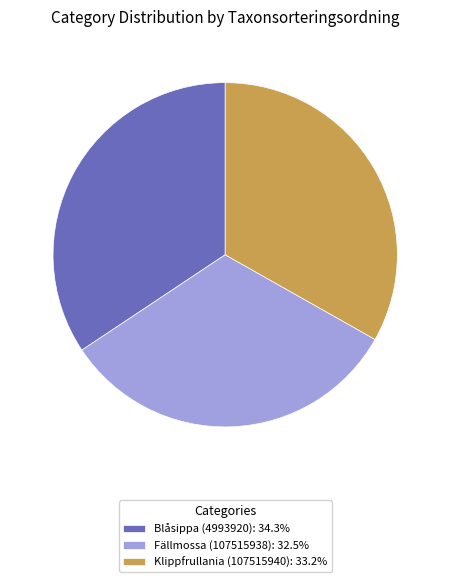

Does Klippfrullania (107515940): 33.2% represent more than half of the total?

No